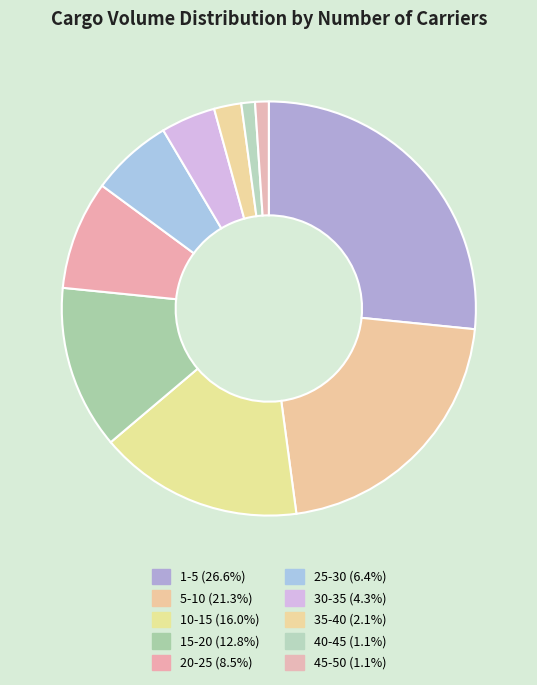

What percentage is the 15-20 slice, to the nearest percent?

13%